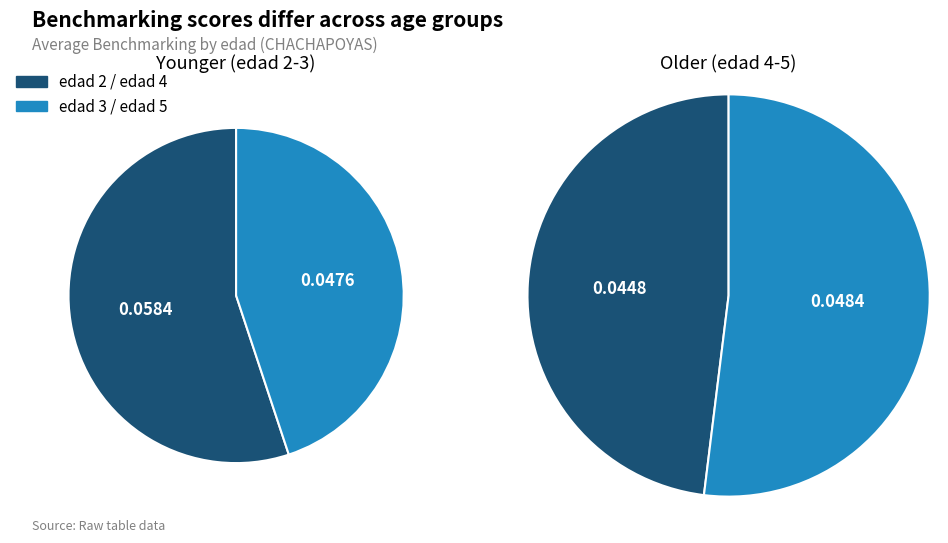

Combined, do edad_3 and edad_2 account for over 50%?

Yes